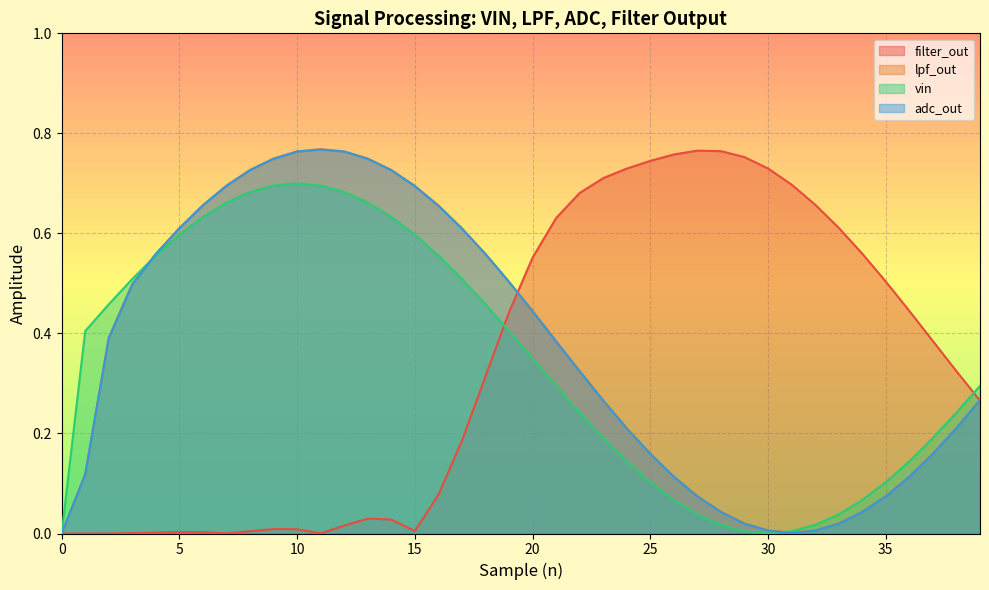

What is the value of the lpf_out point at the 19th from the left?

0.6